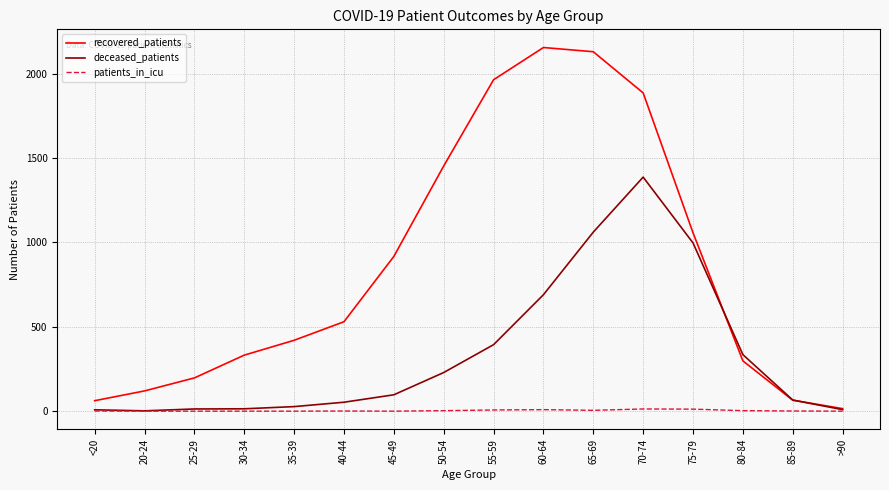

True or false: patients_in_icu has a value of 7 at 55-59.

True